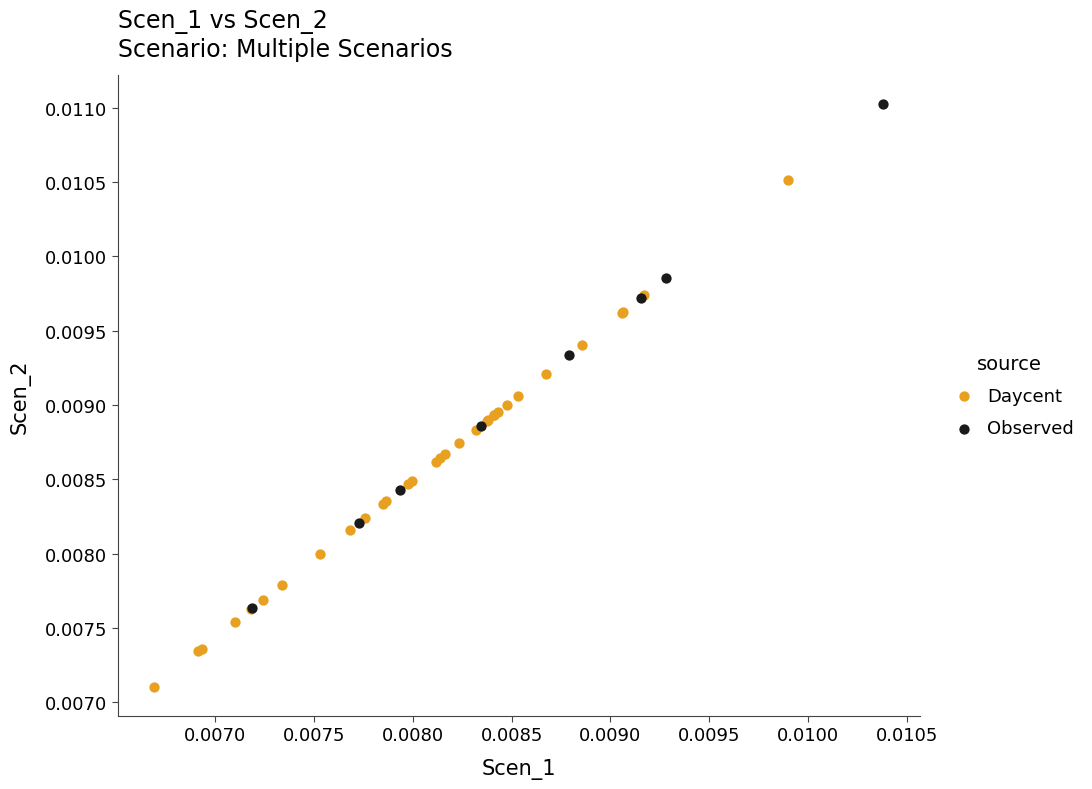

Which series reaches the maximum Y coordinate?

Observed